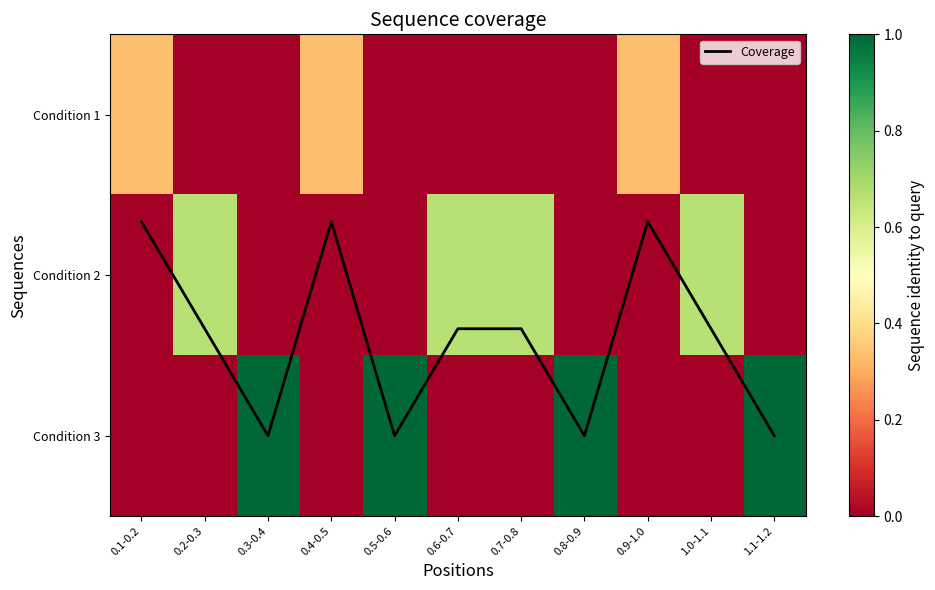

Between 0.1-0.2 and 0.7-0.8, which series saw the biggest shift?

Coverage